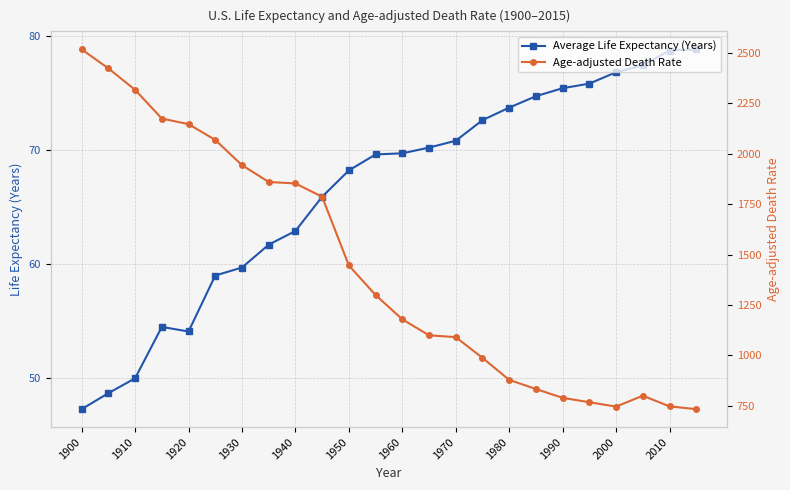

How many data points in Average Life Expectancy (Years) are above 69?

13